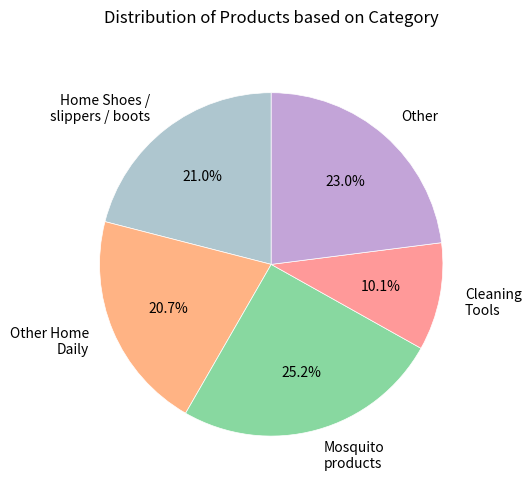

Approximately how many times larger is the value at Other Home Daily compared to Home Shoes / slippers / boots?

1.0